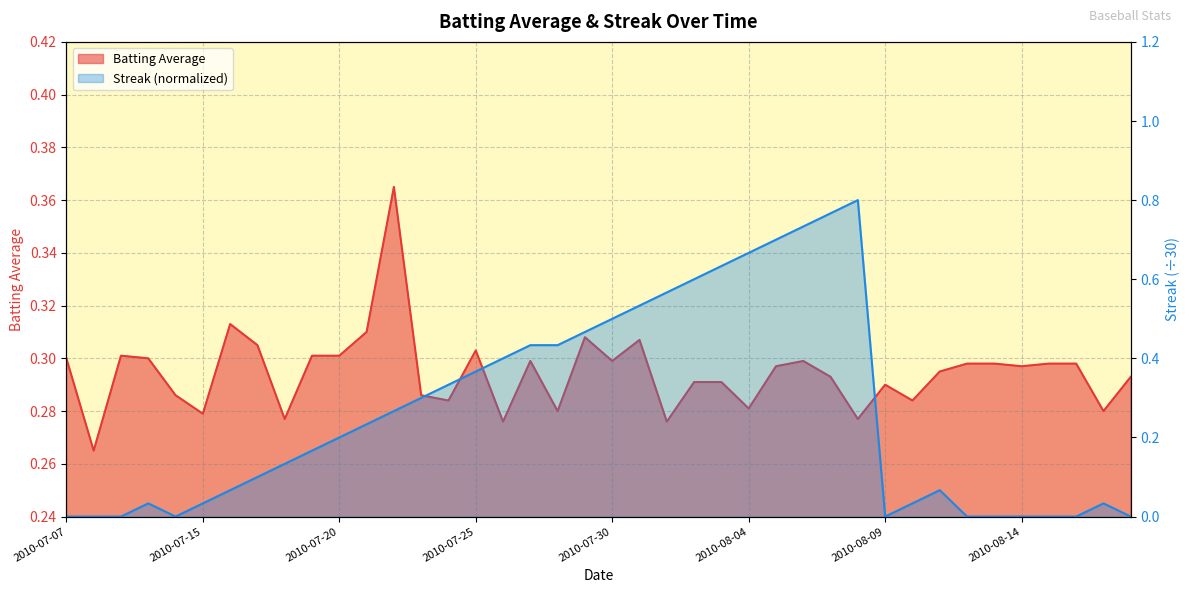

Read the Batting Average value at 2010-07-30.

0.3